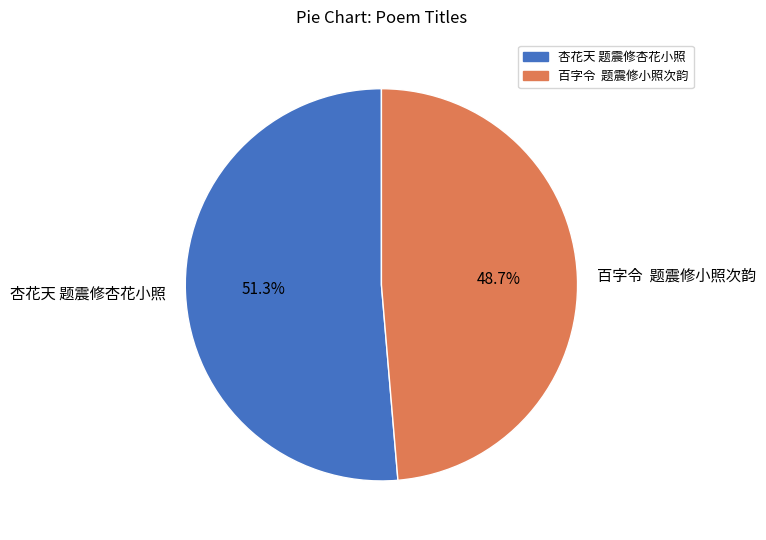

Do 杏花天 题震修杏花小照 and 百字令 题震修小照次韵 together represent more than half of the pie?

Yes